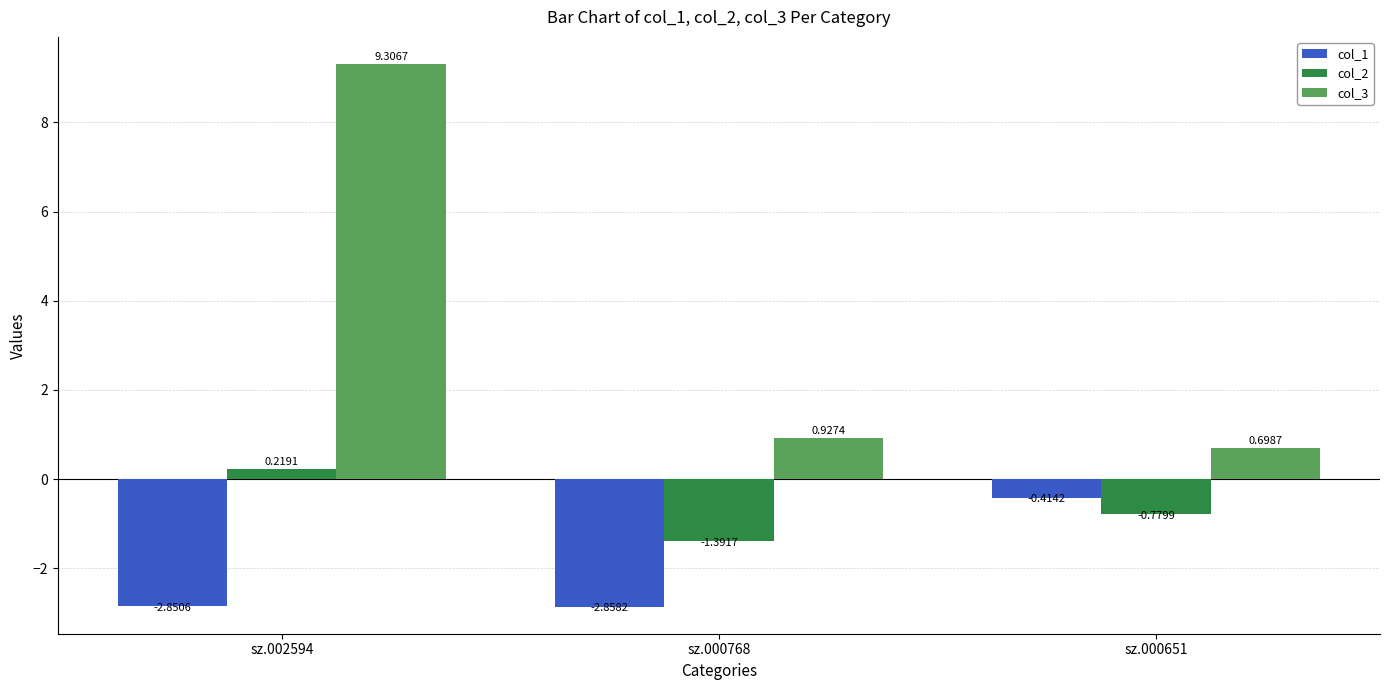

What is the difference between the maximum and minimum values in the col_3 series?

8.6